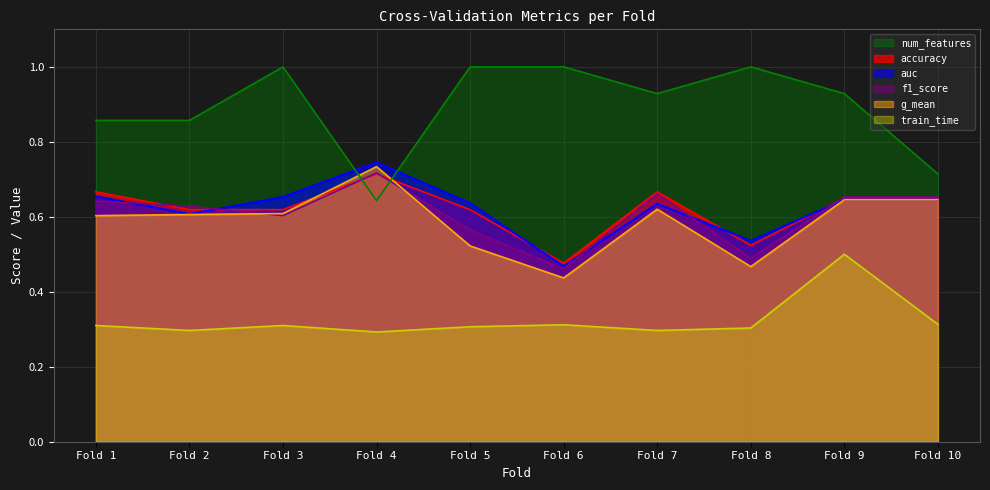

True or false: f1_score has more than 1 points higher than both neighbors.

True